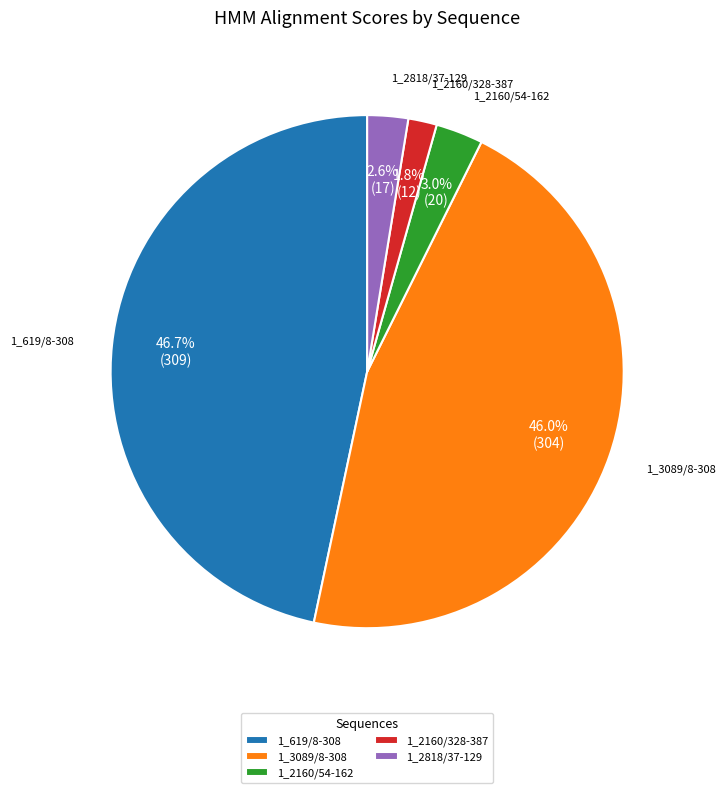

Which category has the biggest portion of the pie?

1_619/8-308